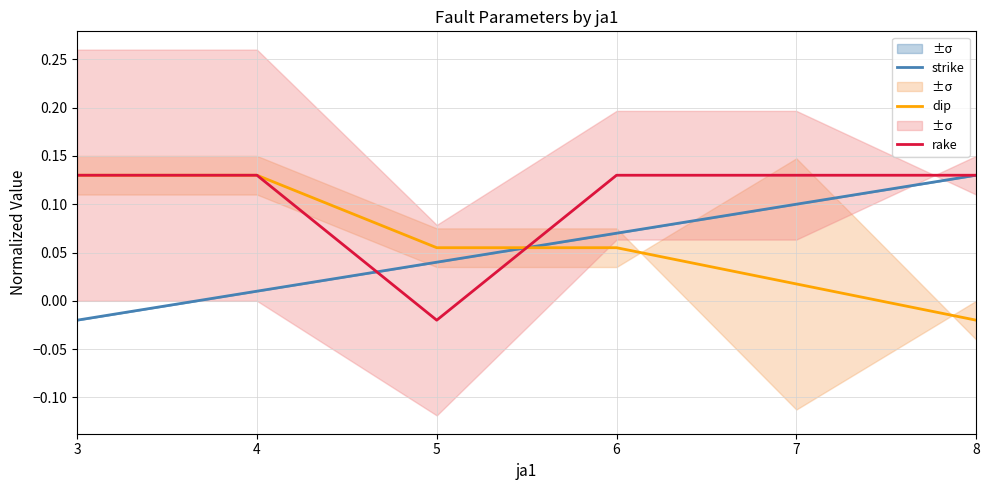

What is the sum of all dip values?

0.4